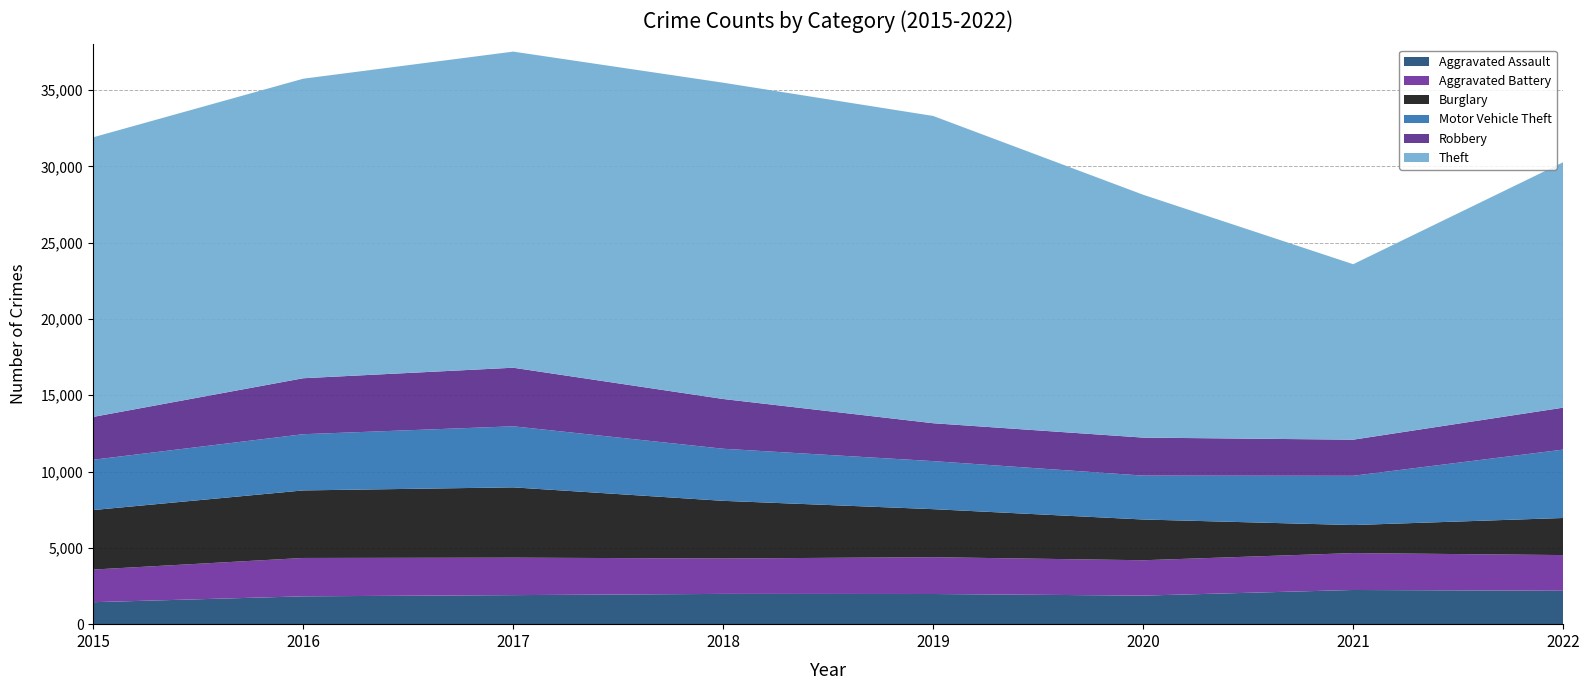

Reading right to left, what are all the values shown in this chart?

Aggravated Assault: 2022=2188	2021=2240	2020=1872	2019=1977	2018=1984	2017=1903	2016=1824	2015=1440
Aggravated Battery: 2022=2340	2021=2419	2020=2317	2019=2412	2018=2320	2017=2455	2016=2515	2015=2139
Burglary: 2022=2430	2021=1836	2020=2670	2019=3148	2018=3778	2017=4608	2016=4426	2015=3900
Motor Vehicle Theft: 2022=4482	2021=3229	2020=2877	2019=3148	2018=3414	2017=4001	2016=3684	2015=3296
Robbery: 2022=2749	2021=2366	2020=2490	2019=2483	2018=3260	2017=3839	2016=3668	2015=2808
Theft: 2022=16084	2021=11499	2020=15915	2019=20136	2018=20728	2017=20716	2016=19629	2015=18325